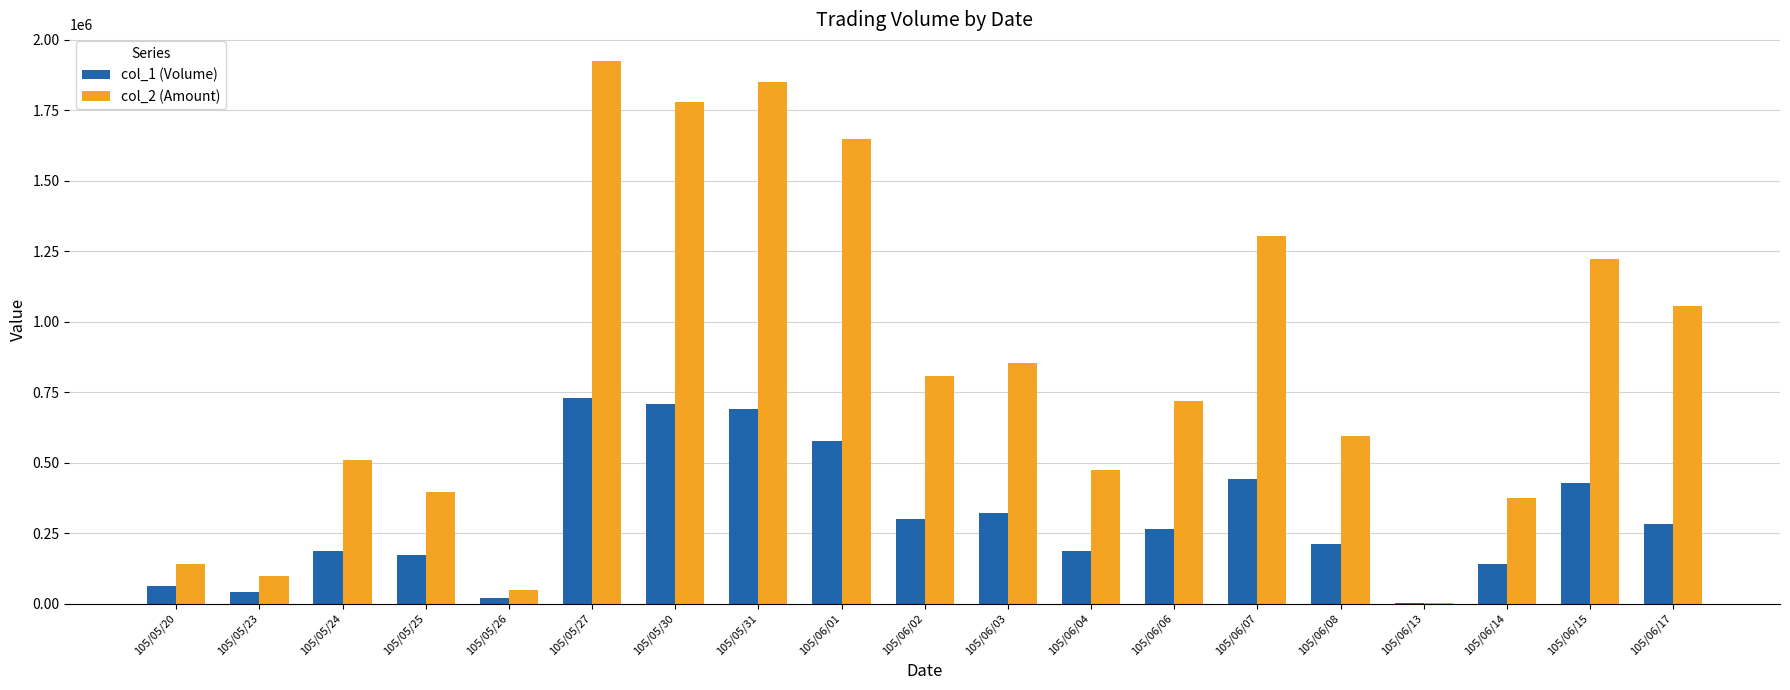

What is the maximum value shown in the chart?

1923630